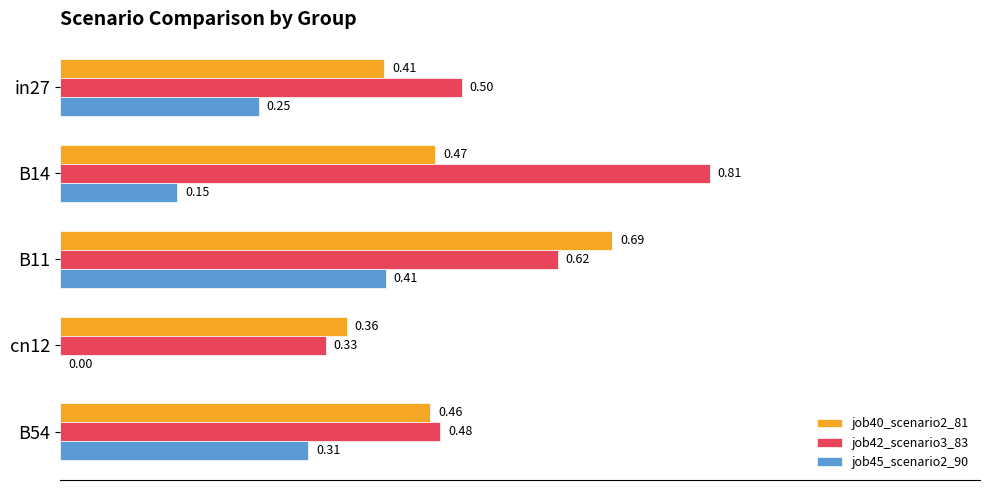

Count the number of categories in the chart.

5